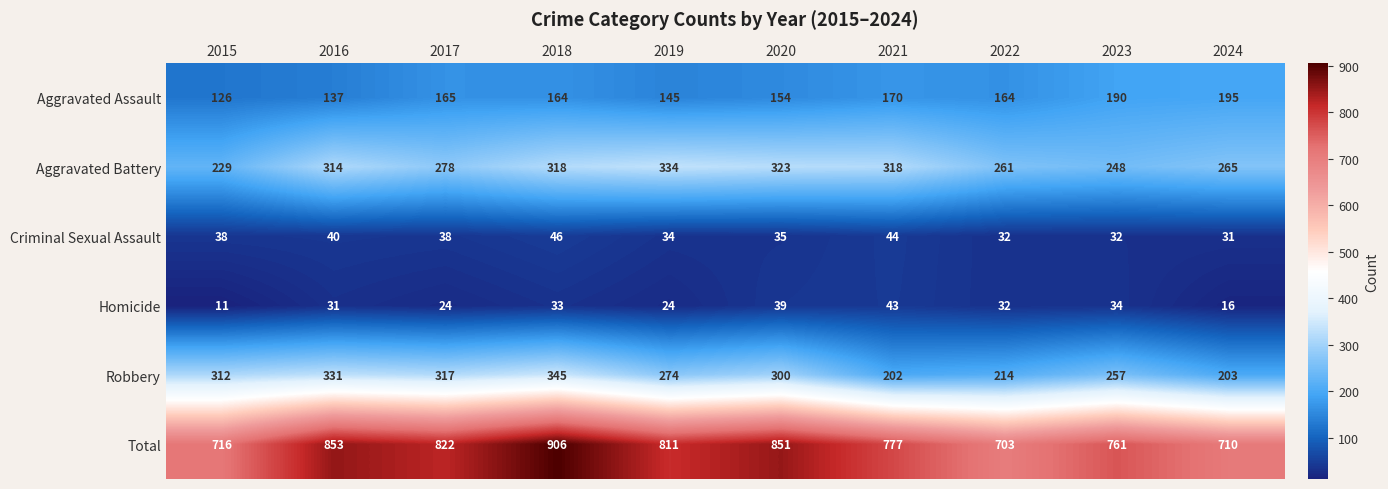

At which category is the sum across all series the highest?

2018